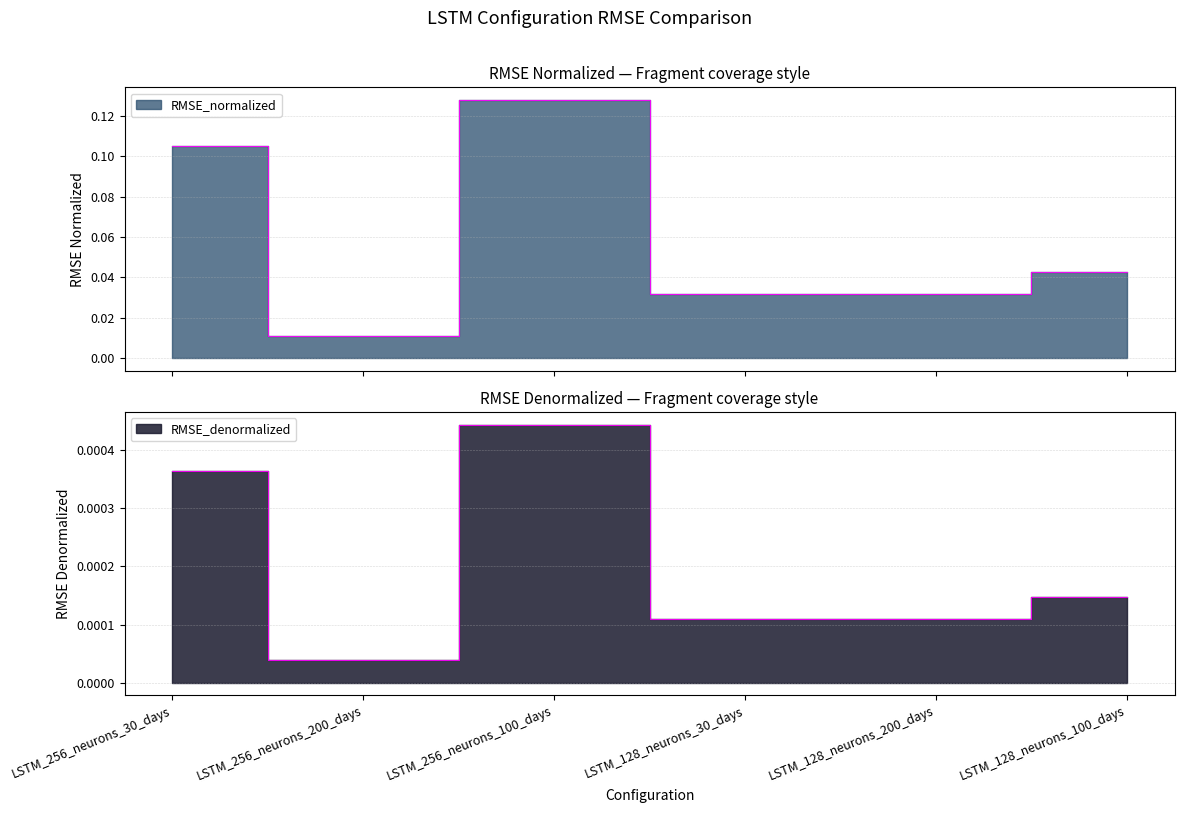

Reading left to right, list all the values displayed in this chart.

RMSE_normalized: 0.1	0.0	0.1	0.0	0.0	0.0
RMSE_denormalized: 0.0	0.0	0.0	0.0	0.0	0.0